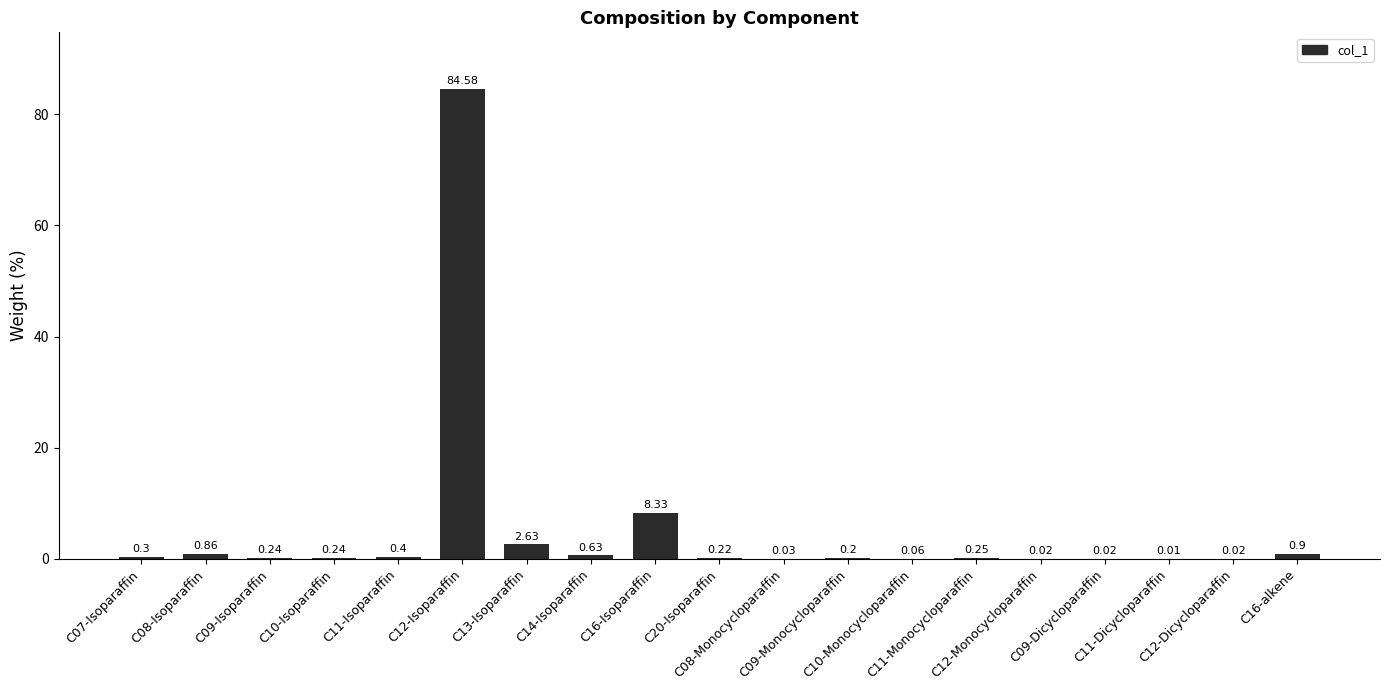

What is the sum of all values?

99.9